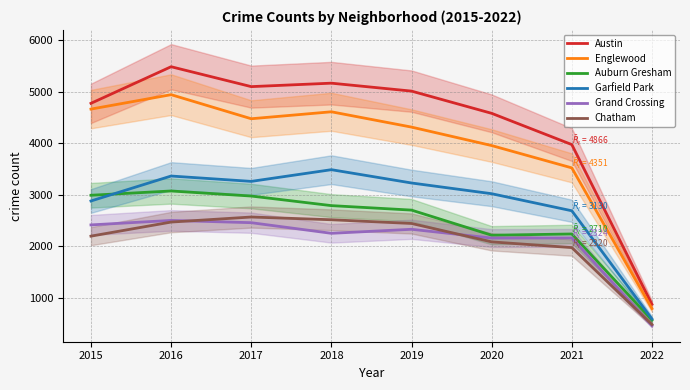

What is the difference between the Garfield Park values at 2017 and 2021?

570